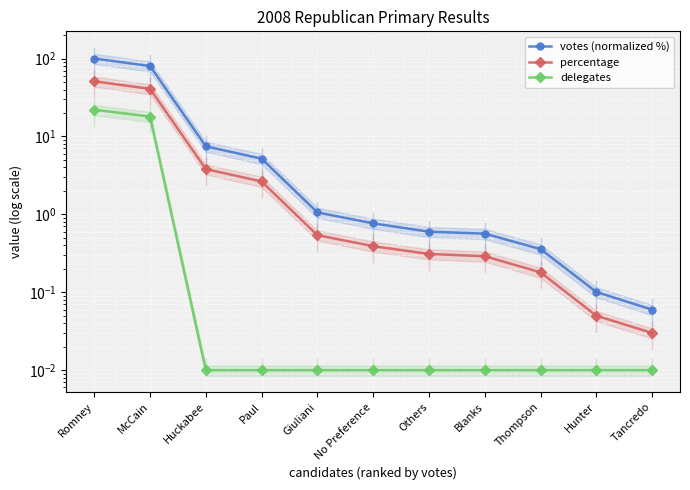

True or false: percentage has more than 1 interior local peaks.

False